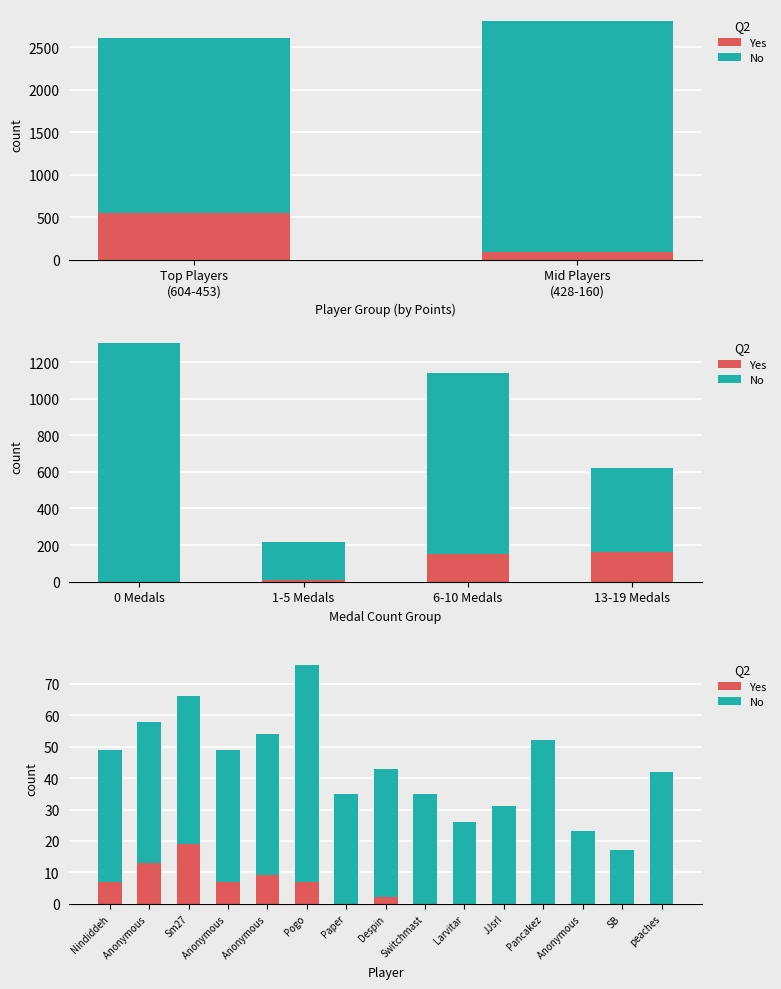

What is the sum of all Yes values?

64